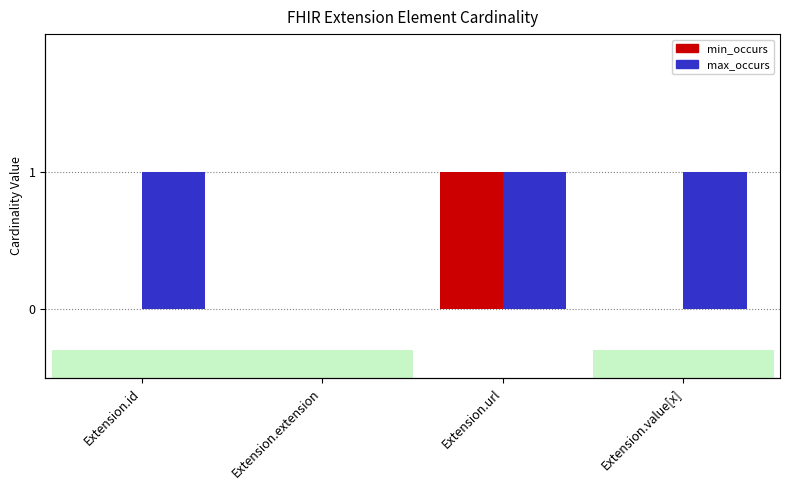

Which series has the widest spread of values?

min_occurs